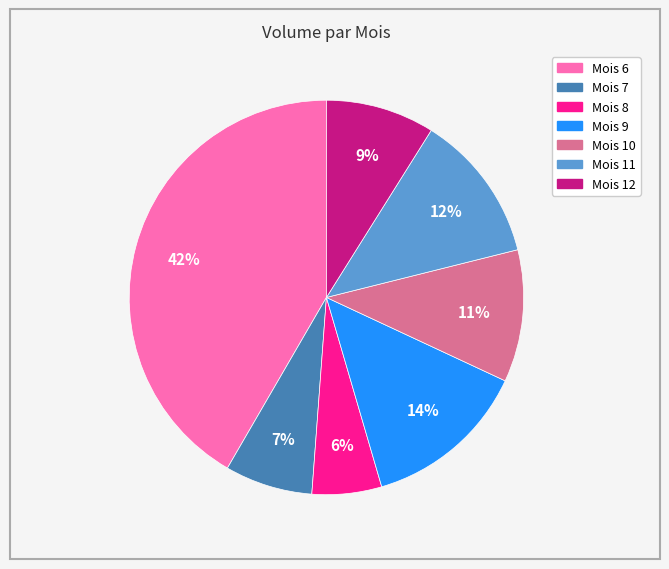

Combined, do Mois 6 and Mois 8 account for over 50%?

No